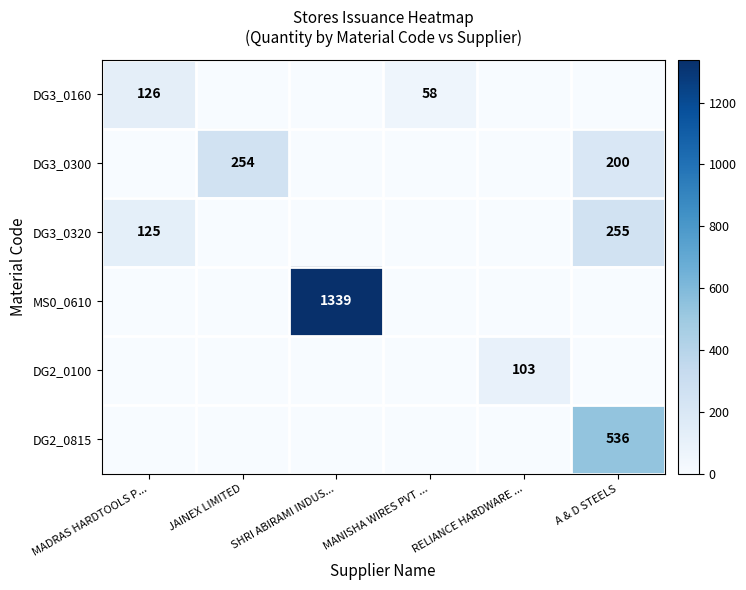

The value of DG3_0320 at A & D STEELS is 102. True or false?

False